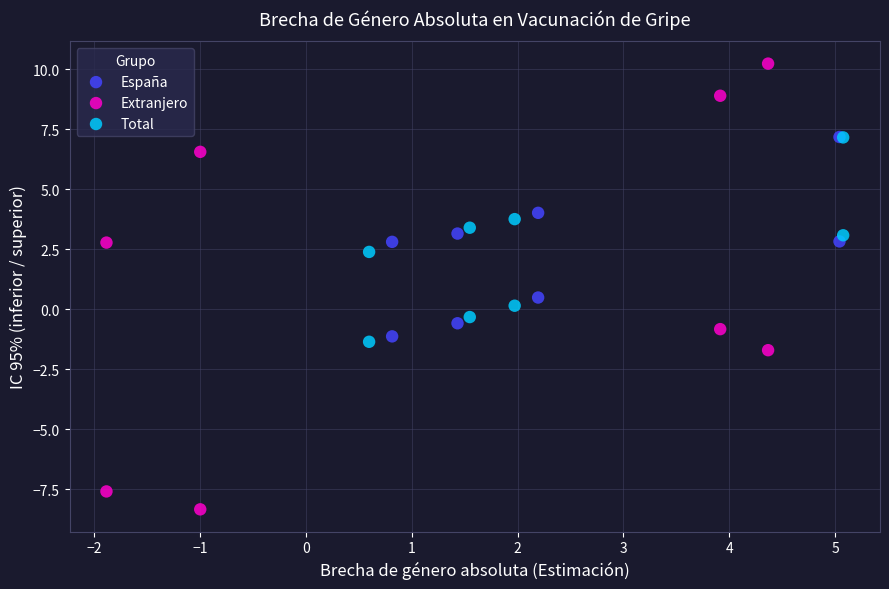

Which series has the widest spread of Y values?

Extranjero